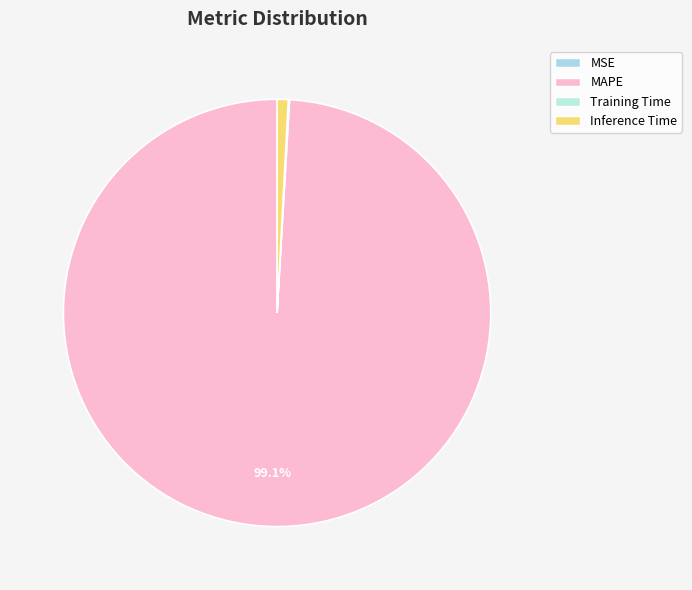

Does MSE represent more than half of the total?

No